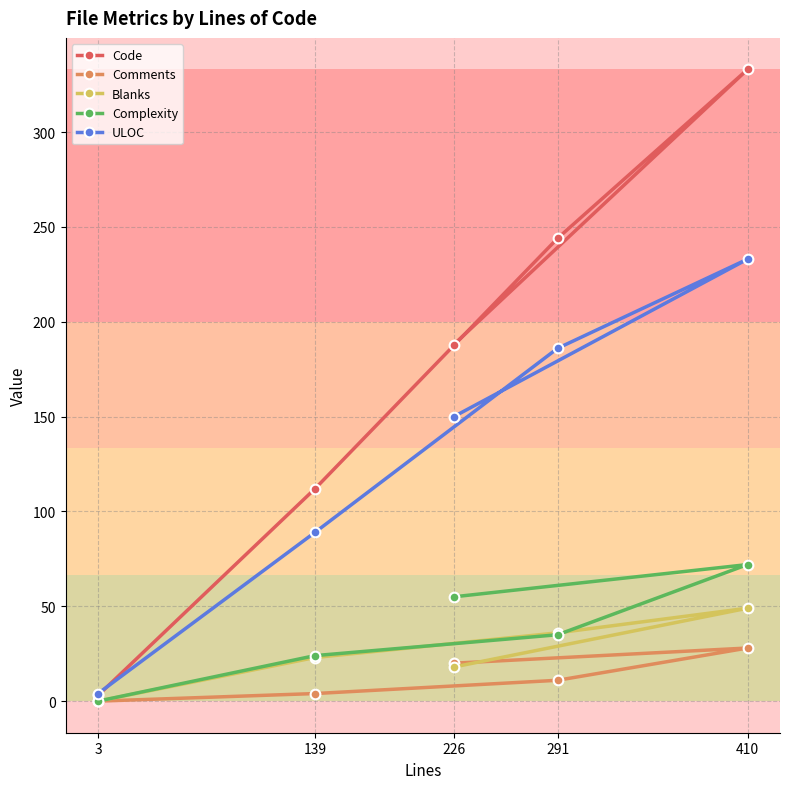

What is the difference between the second highest and second lowest values in the ULOC series?

97